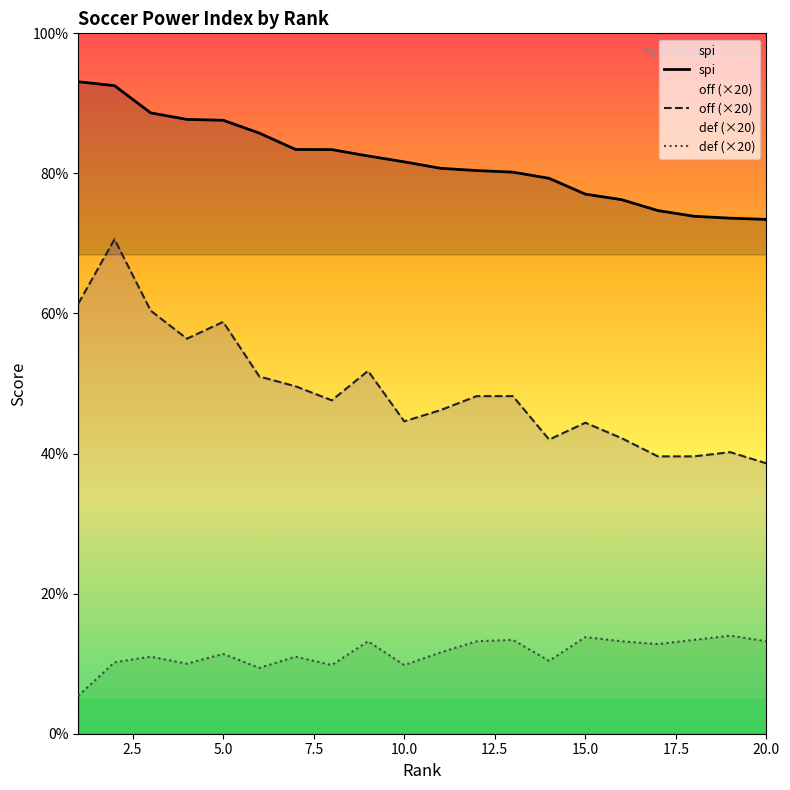

Does the chart have visible grid lines?

No